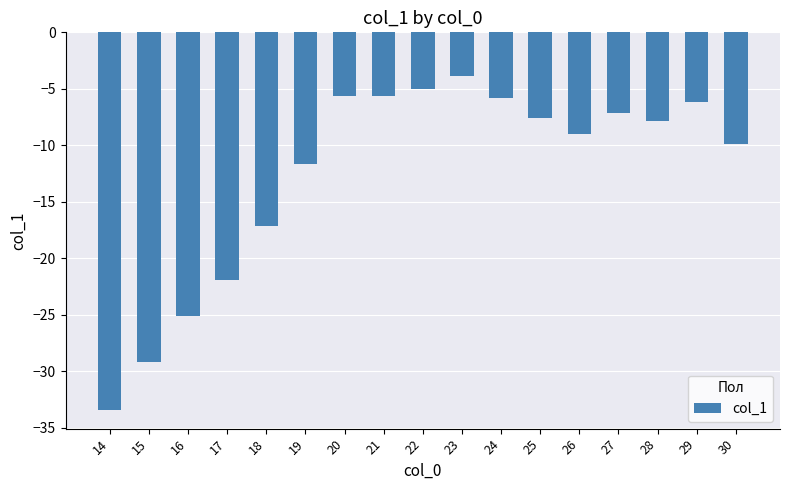

Between 23 and 20, which is larger?

23